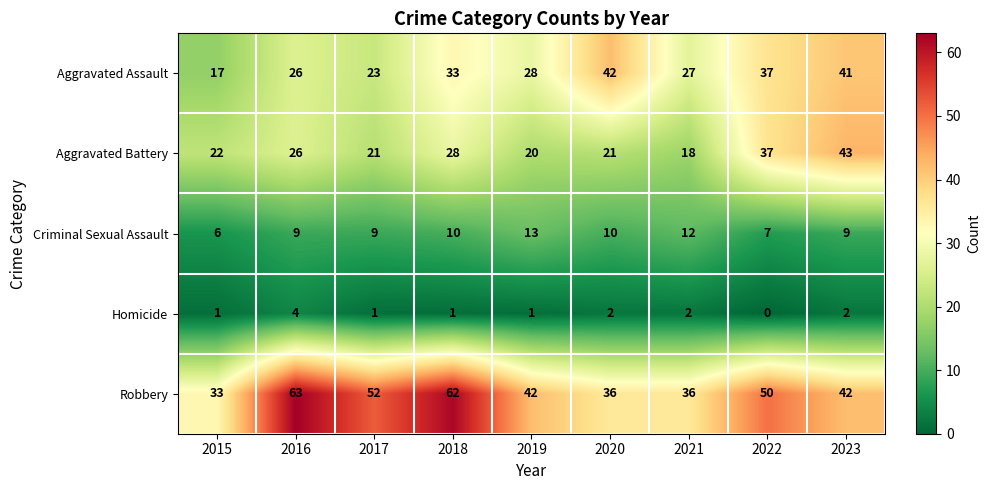

What is the difference between the maximum and second lowest values in the Criminal Sexual Assault series?

6